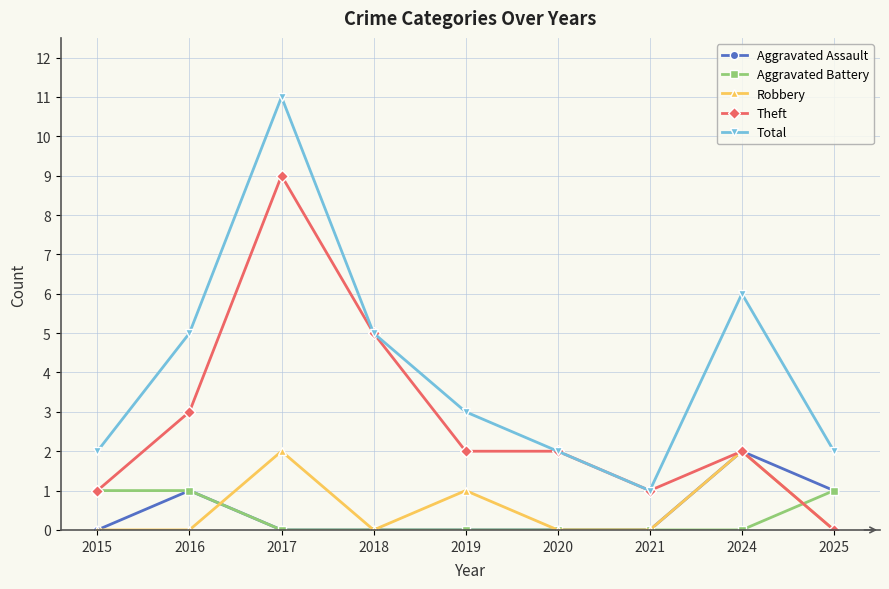

What are all the series names shown in the legend?

Aggravated Assault, Aggravated Battery, Robbery, Theft, Total